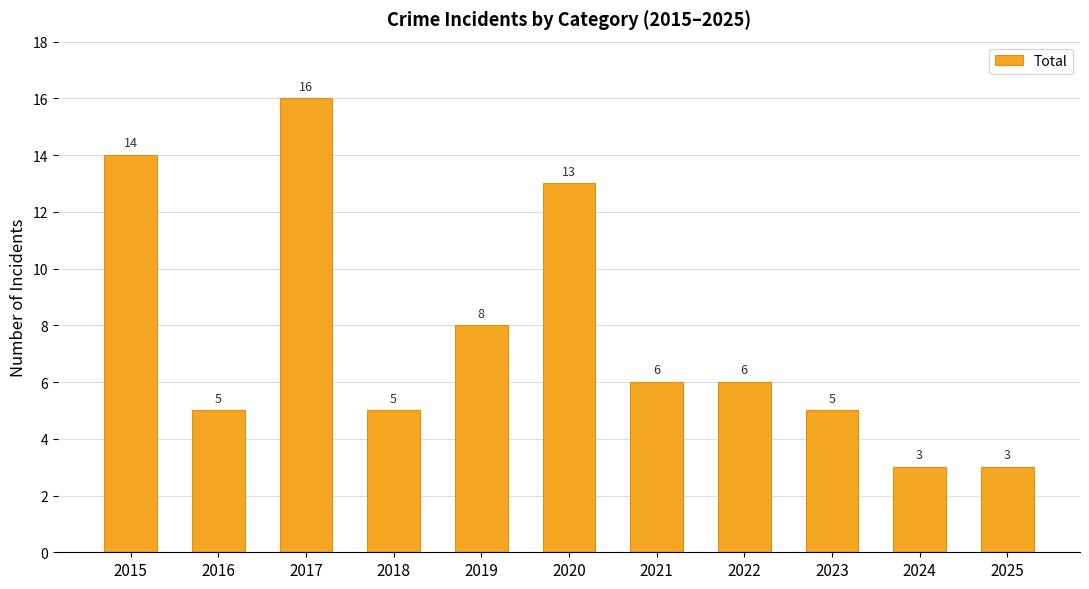

Reading left to right, transcribe all the data shown in this chart.

2015=14	2016=5	2017=16	2018=5	2019=8	2020=13	2021=6	2022=6	2023=5	2024=3	2025=3